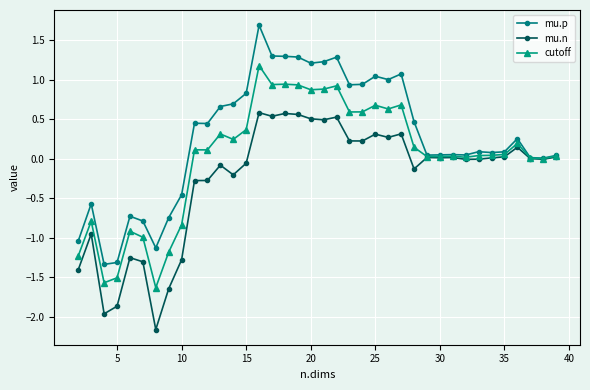

What is the value of the mu.p point at the 20th from the left?

1.2